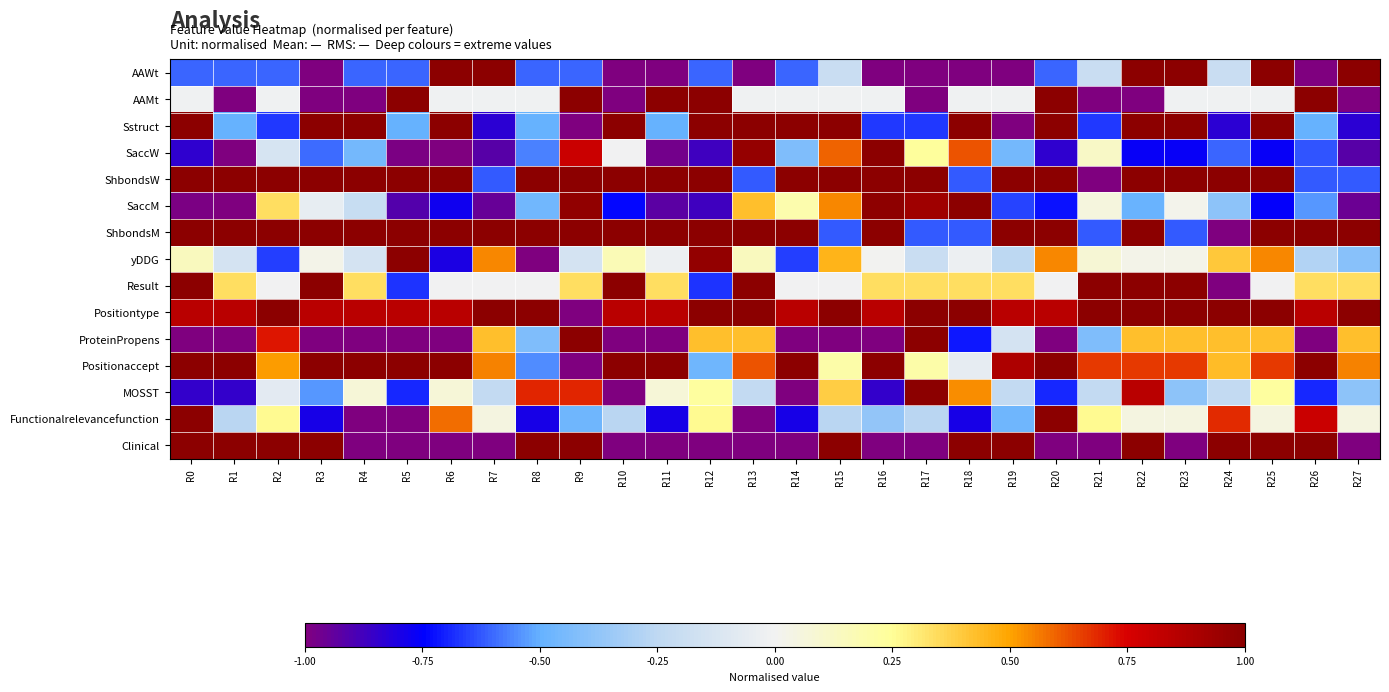

List the series in order of their peak value, highest first.

AAWt, AAMt, Sstruct, SaccW, ShbondsW, SaccM, ShbondsM, yDDG, Result, Positiontype, ProteinPropens, Positionaccept, MOSST, Functionalrelevancefunction, Clinical